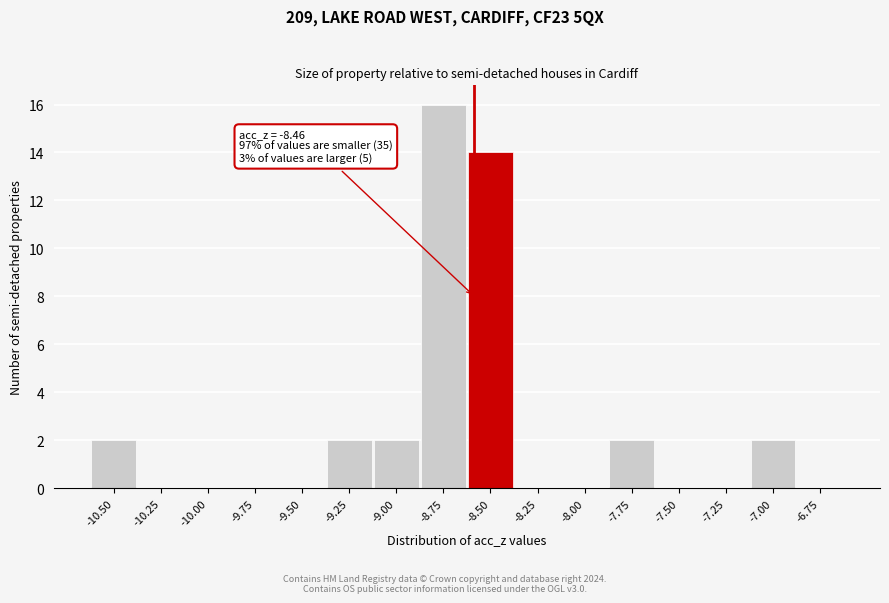

Reading right to left, list all the values displayed in this chart.

-6.75=0	-7.00=2	-7.25=0	-7.50=0	-7.75=2	-8.00=0	-8.25=0	-8.50=14	-8.75=16	-9.00=2	-9.25=2	-9.50=0	-9.75=0	-10.00=0	-10.25=0	-10.50=2